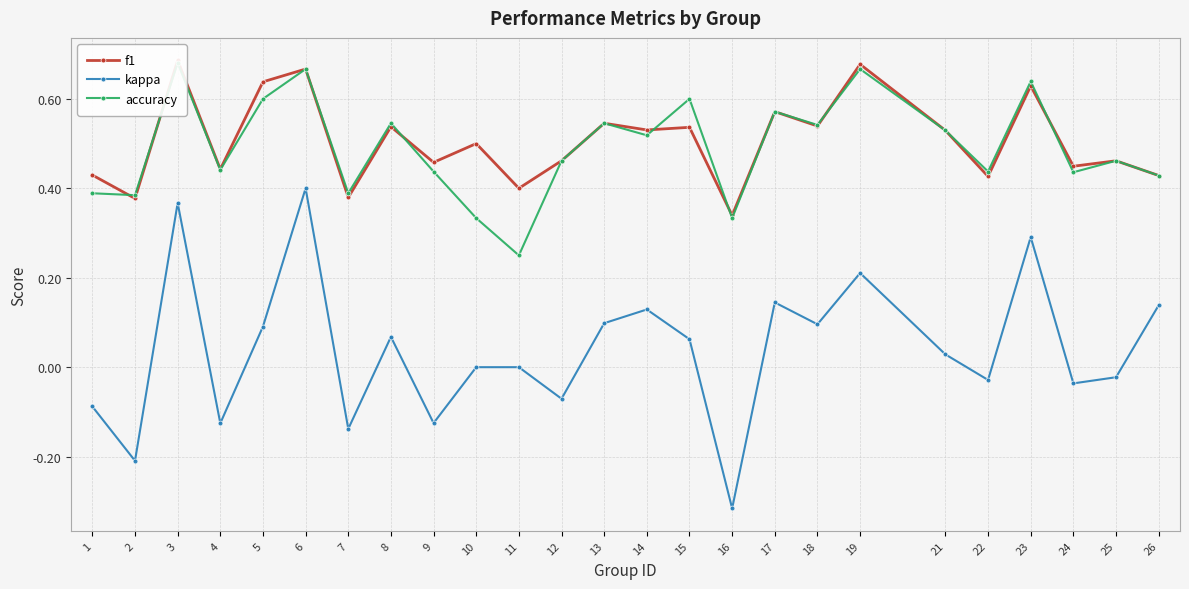

Reading right to left, extract all data points from this chart.

f1: 0.4	0.5	0.4	0.6	0.4	0.5	0.7	0.5	0.6	0.3	0.5	0.5	0.5	0.5	0.4	0.5	0.5	0.5	0.4	0.7	0.6	0.4	0.7	0.4	0.4
kappa: 0.1	-0.0	-0.0	0.3	-0.0	0.0	0.2	0.1	0.1	-0.3	0.1	0.1	0.1	-0.1	0.0	0.0	-0.1	0.1	-0.1	0.4	0.1	-0.1	0.4	-0.2	-0.1
accuracy: 0.4	0.5	0.4	0.6	0.4	0.5	0.7	0.5	0.6	0.3	0.6	0.5	0.5	0.5	0.2	0.3	0.4	0.5	0.4	0.7	0.6	0.4	0.7	0.4	0.4